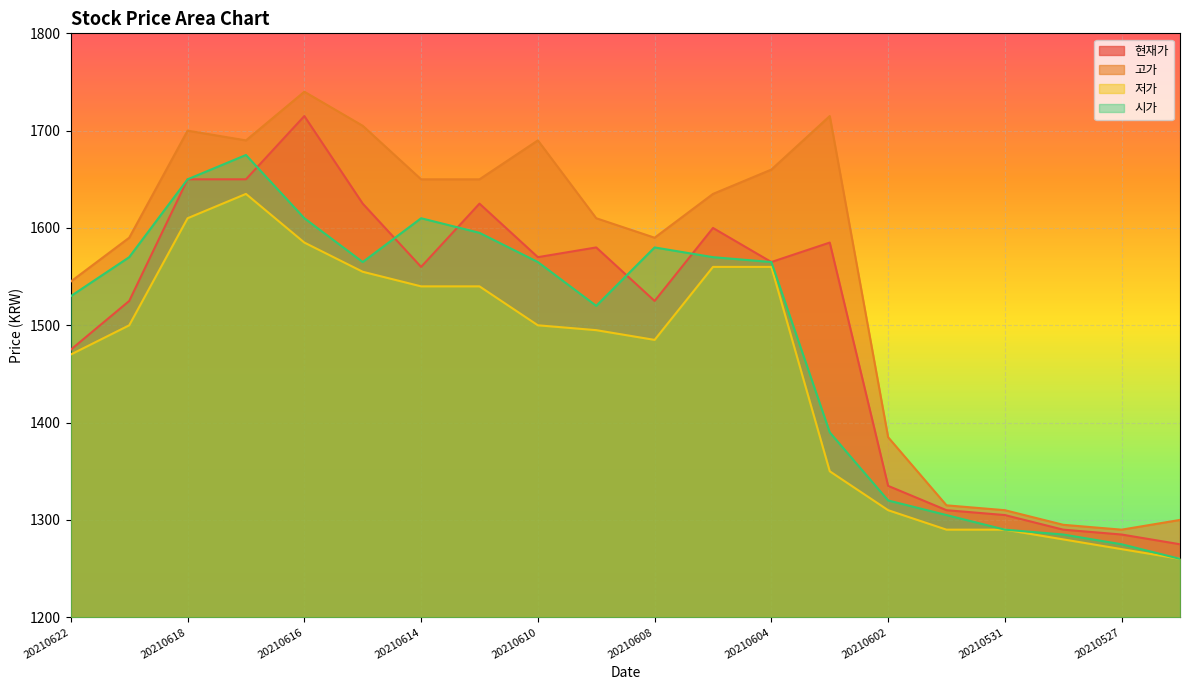

Does the chart display data point markers on the line(s)?

No